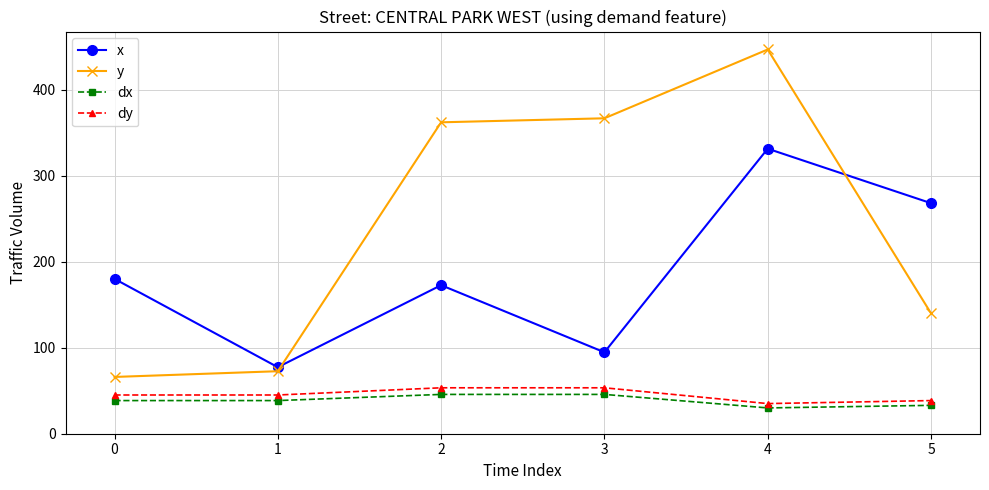

What is the difference between the maximum and minimum values in the dx series?

15.7